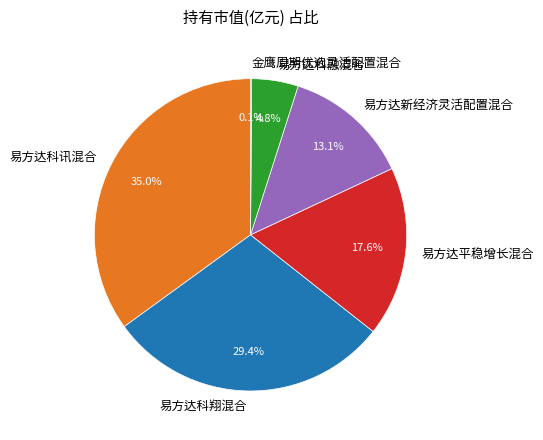

Which slice is the largest?

易方达科讯混合